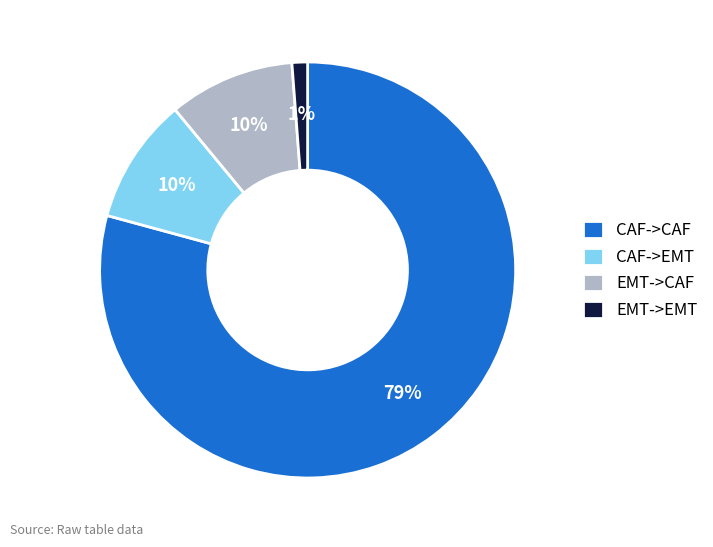

Does CAF->CAF account for over 50% of the chart?

Yes